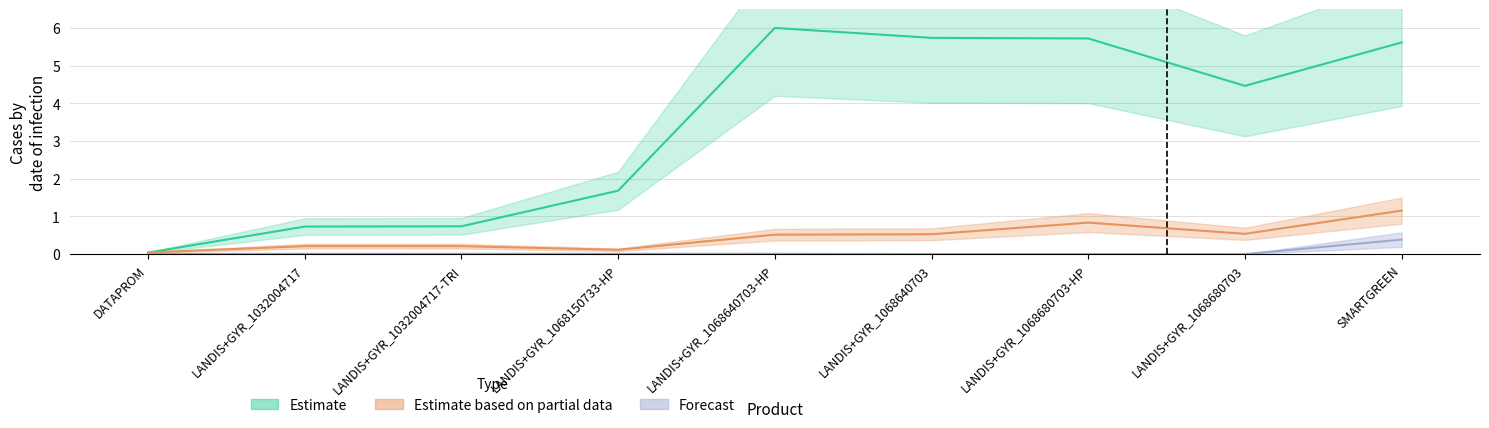

What position from the left is LANDIS+GYR_1068150733-HP?

4